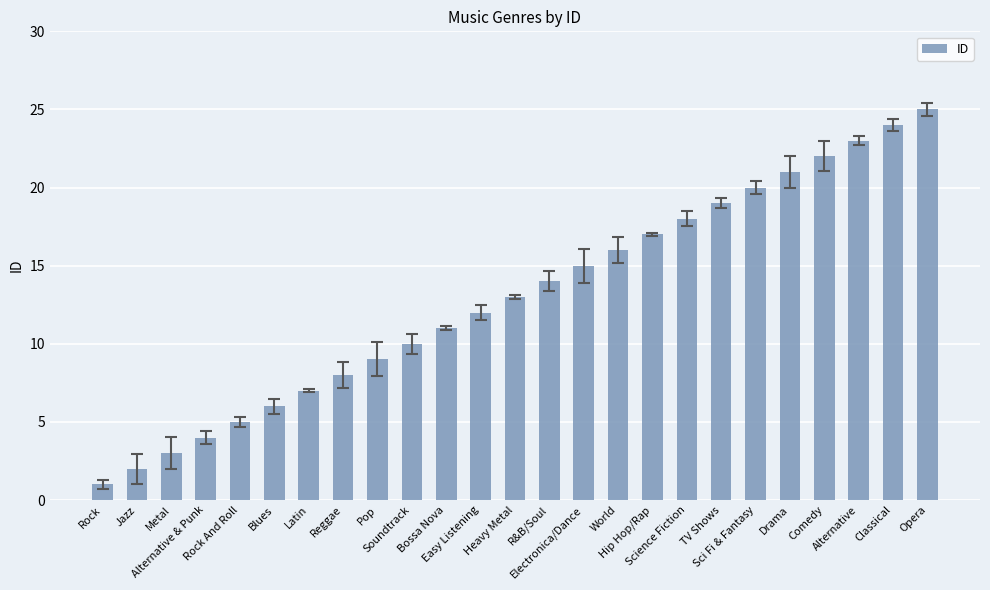

What is the sum of all values?

325